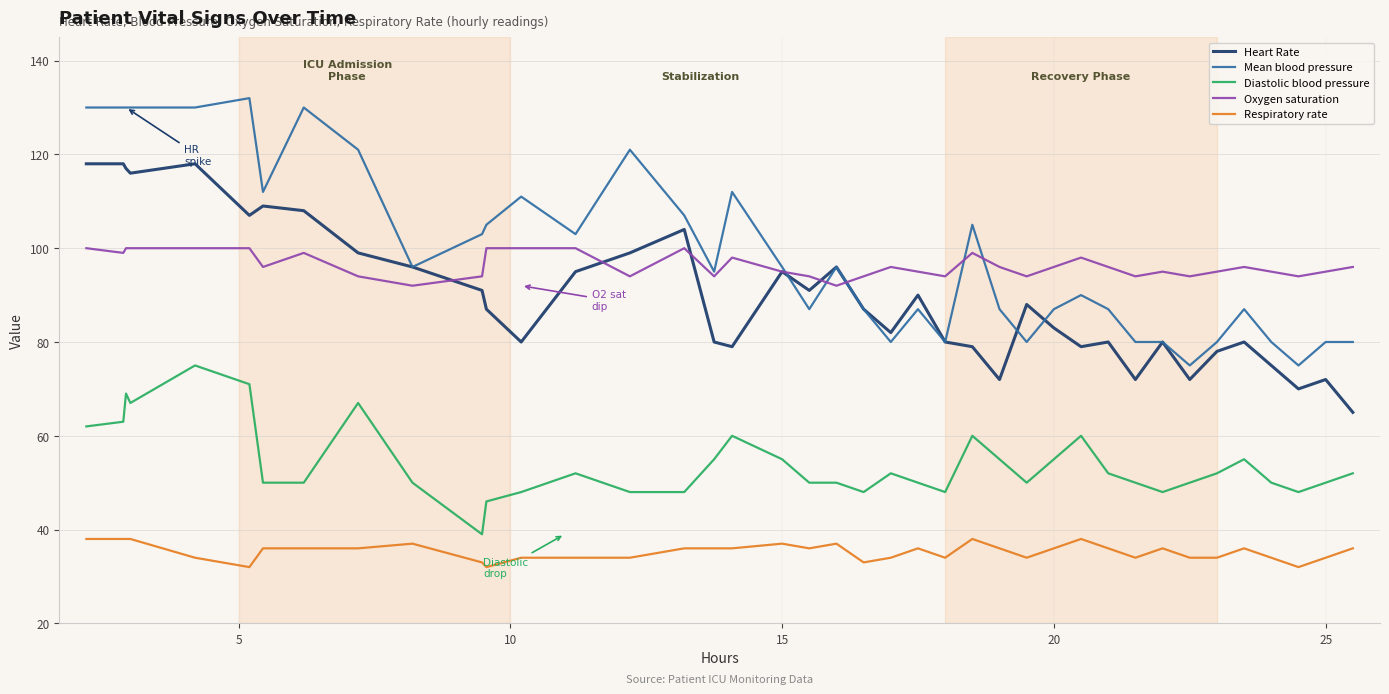

What are all the series names shown in the legend?

Heart Rate, Mean blood pressure, Diastolic blood pressure, Oxygen saturation, Respiratory rate